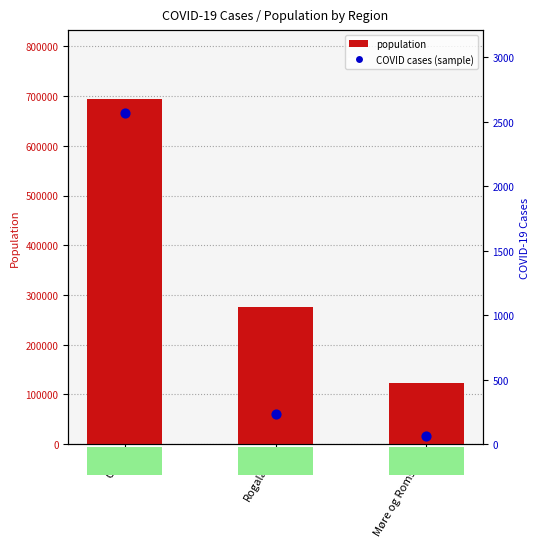

At how many categories does at least one series exceed 602198?

1